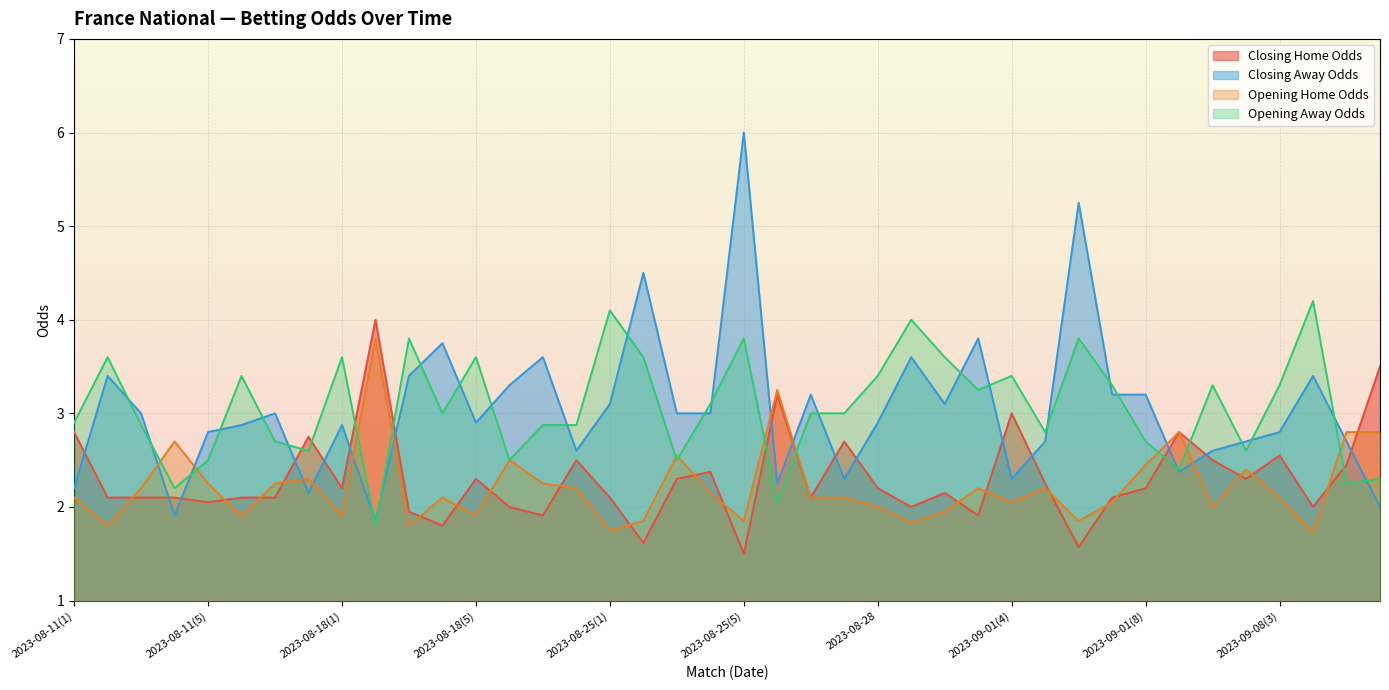

Which category has the lowest value in the oddA_op series?

2023-08-18(2)